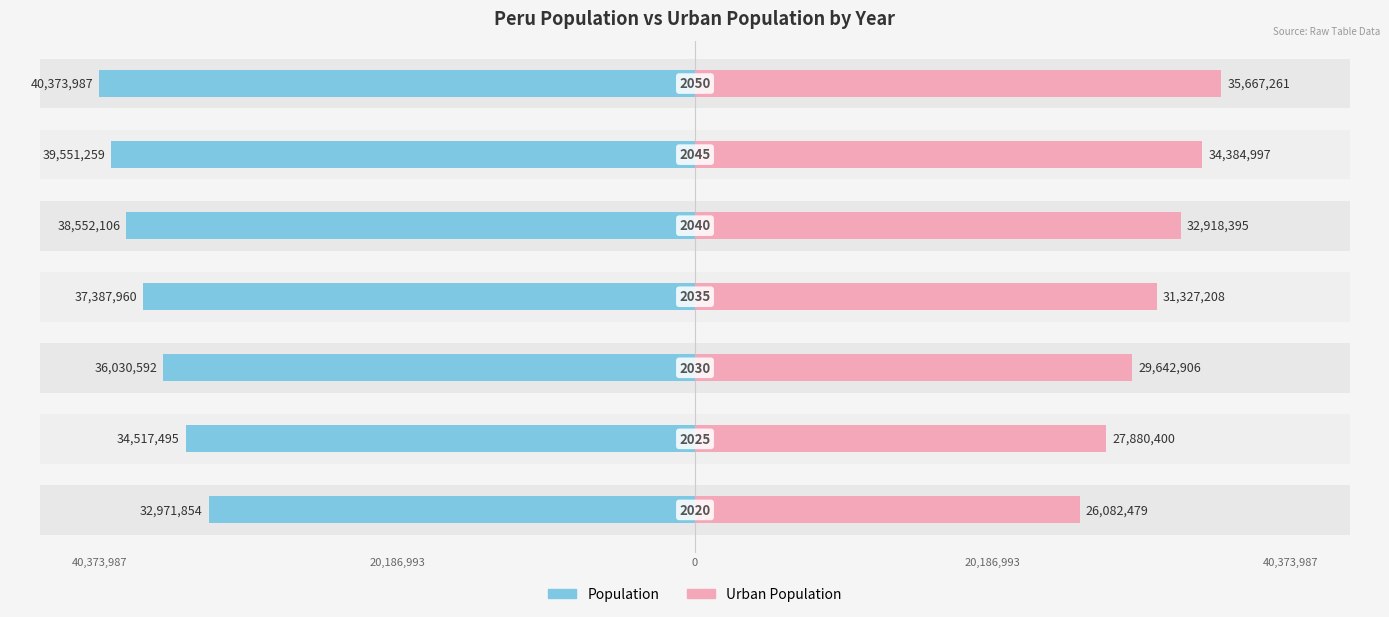

Is the value of Population at 5 greater than the value of Urban Population at 0?

No